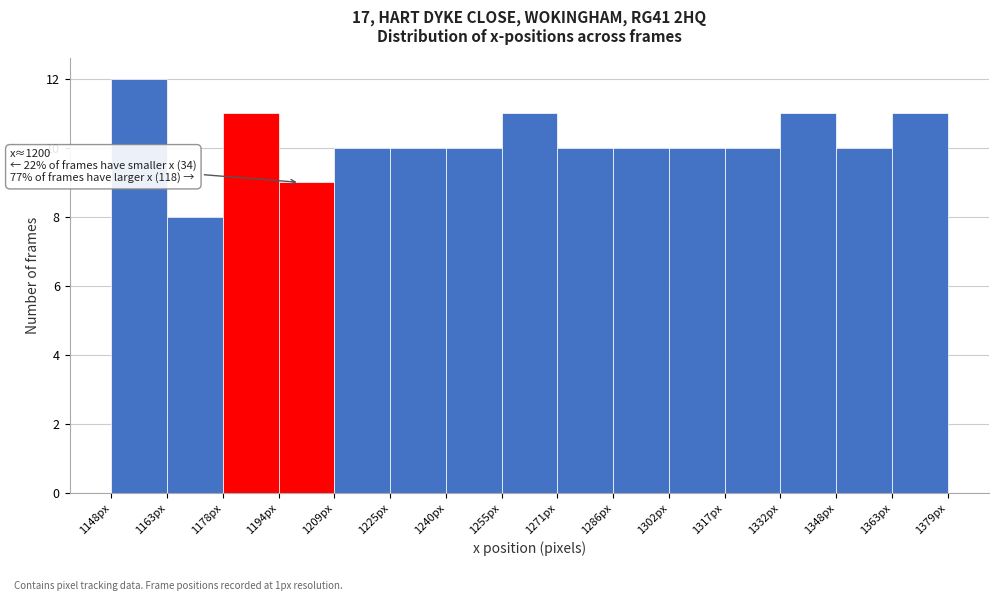

Over which range of the x-axis is the bar tallest?

1148.0 to 1163.4